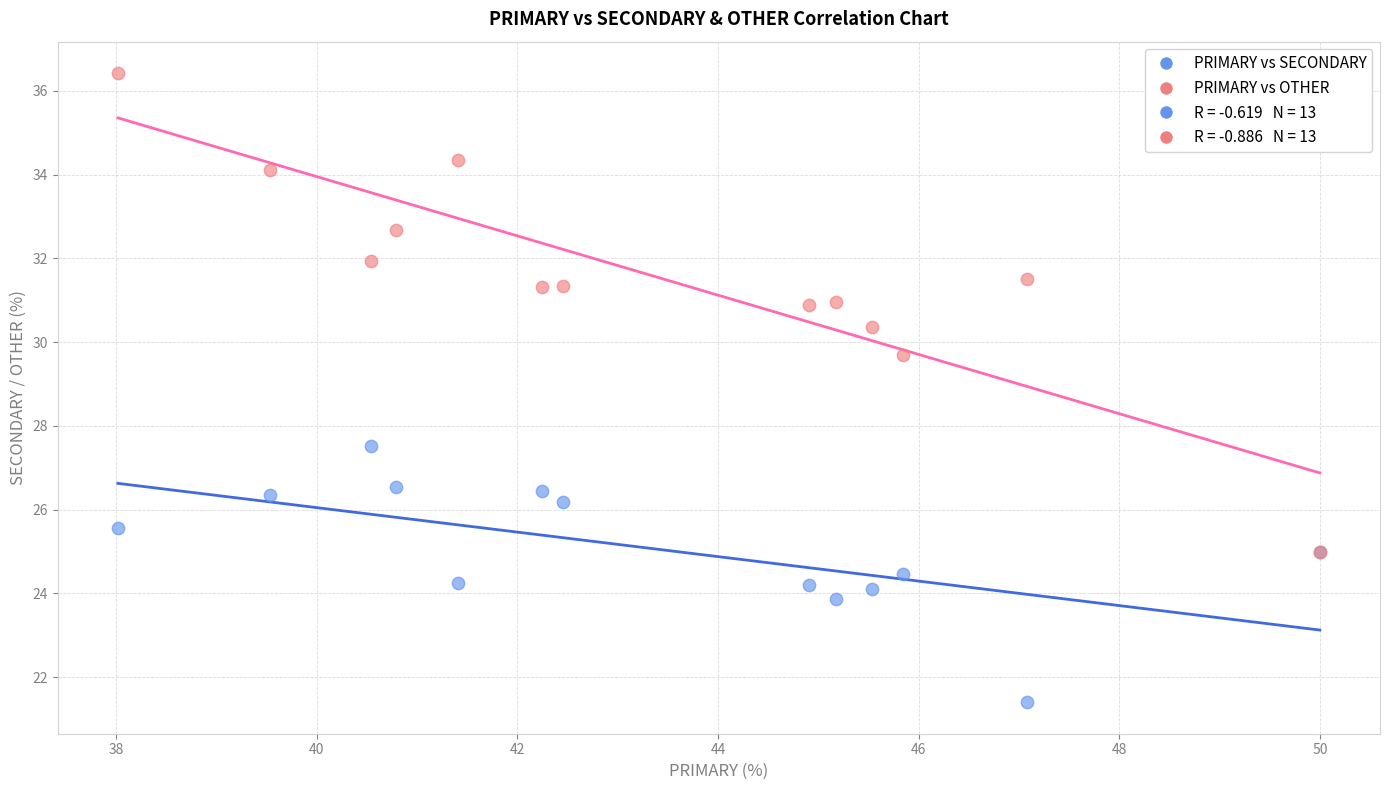

Across all series, what Y value is closest to 28?

27.5